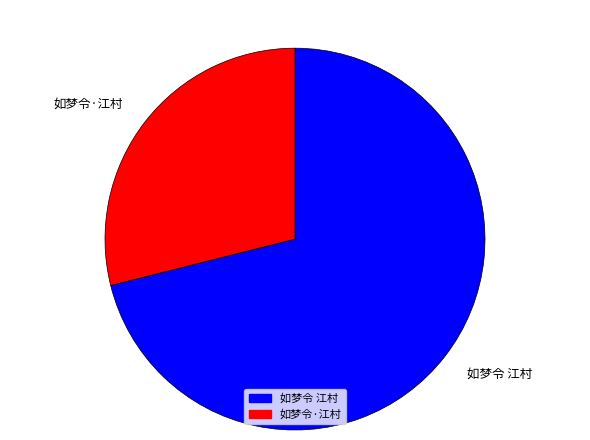

Is the sum of 如梦令 江村 and 如梦令·江村 greater than half?

Yes